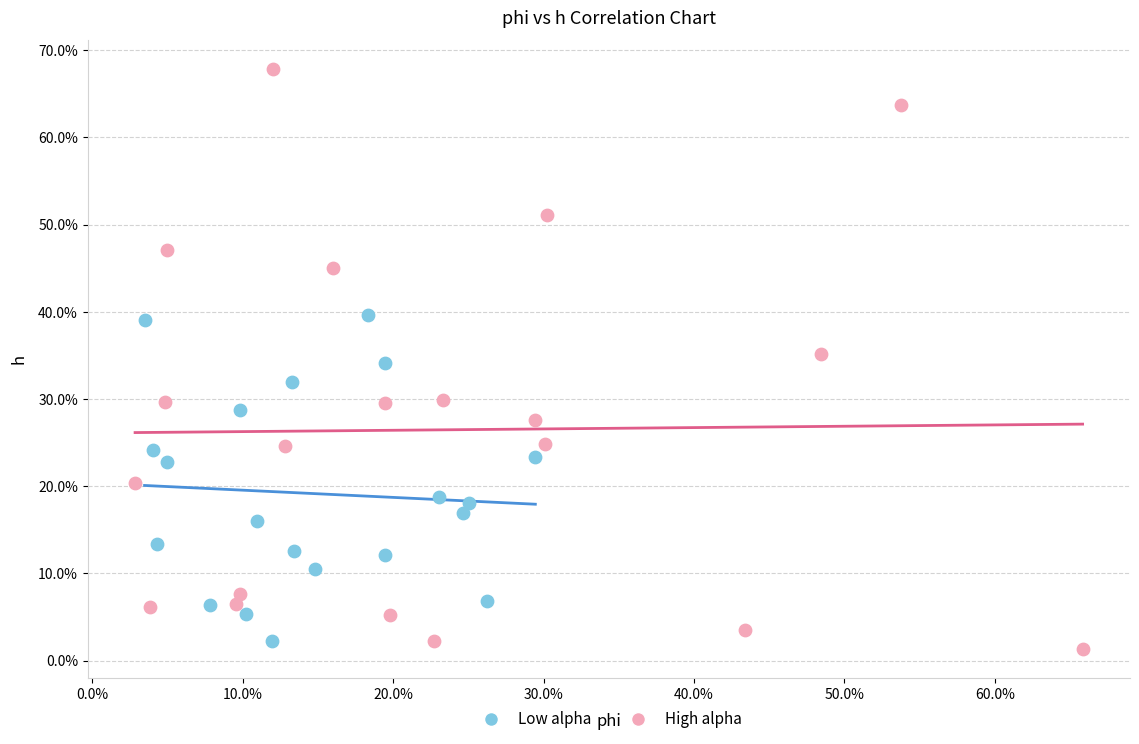

What are all the series names shown in the legend?

Low alpha, High alpha